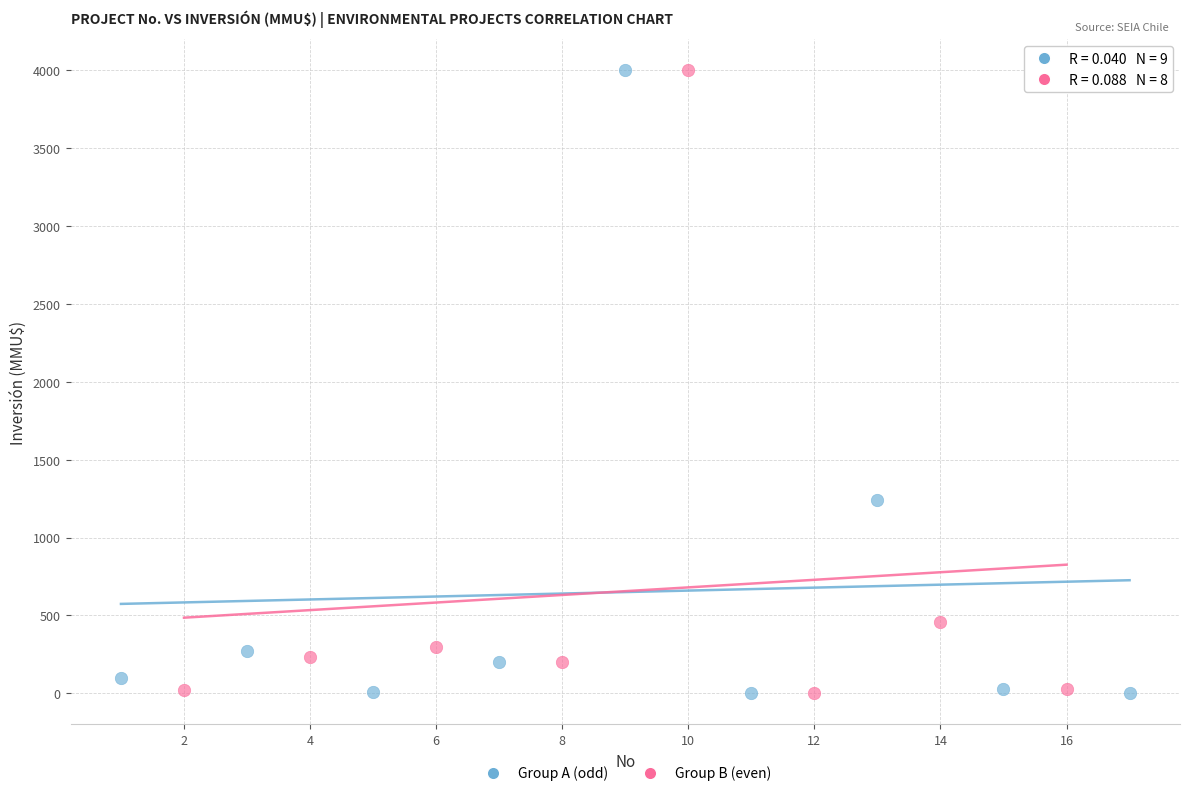

What are all the series names shown in the legend?

Group A (odd), Group B (even)